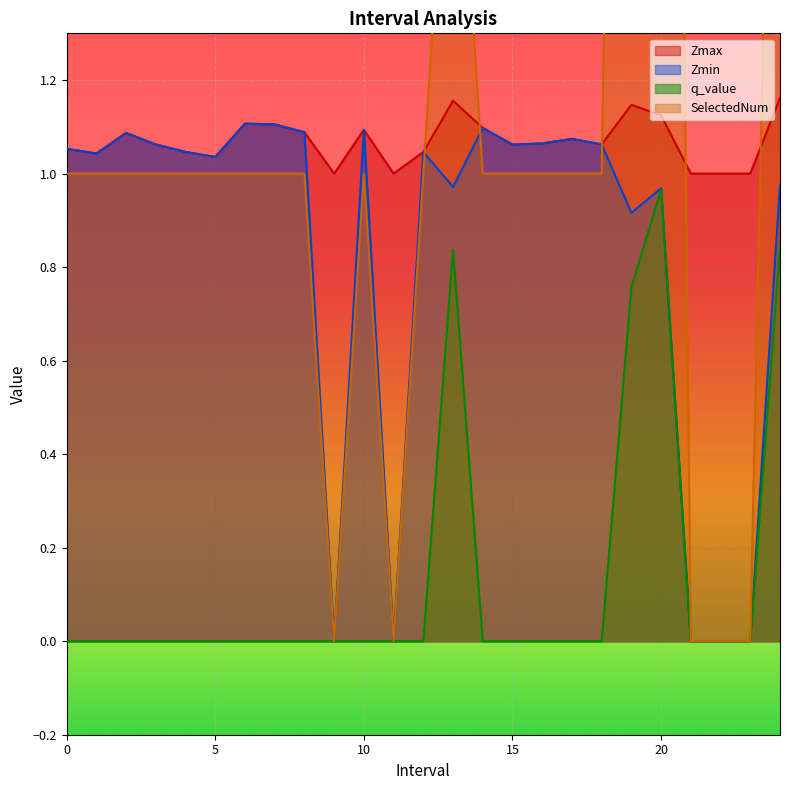

Which has a higher value, 1.0 or 9.0?

1.0